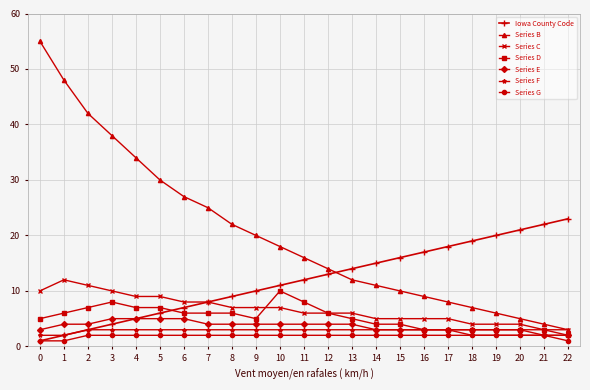

Which series has the largest range (max minus min)?

Series B